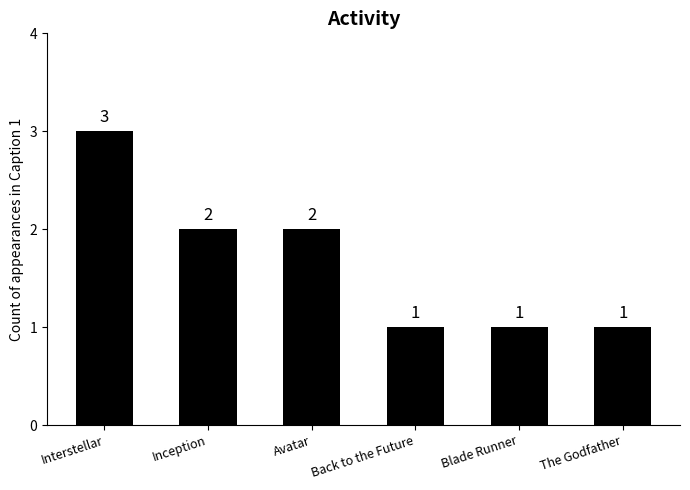

What is the sum of all values?

10